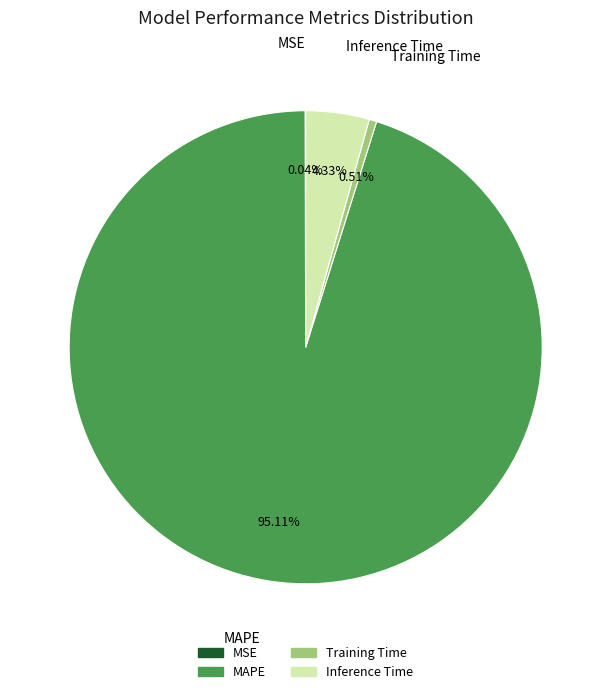

Which slice is the largest?

MAPE